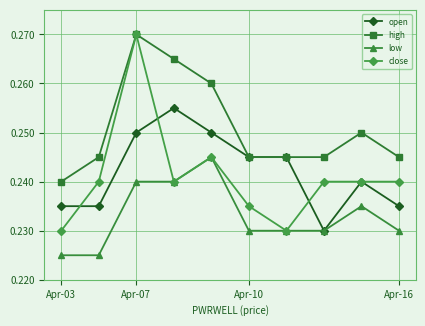

Which series has the largest range (max minus min)?

close